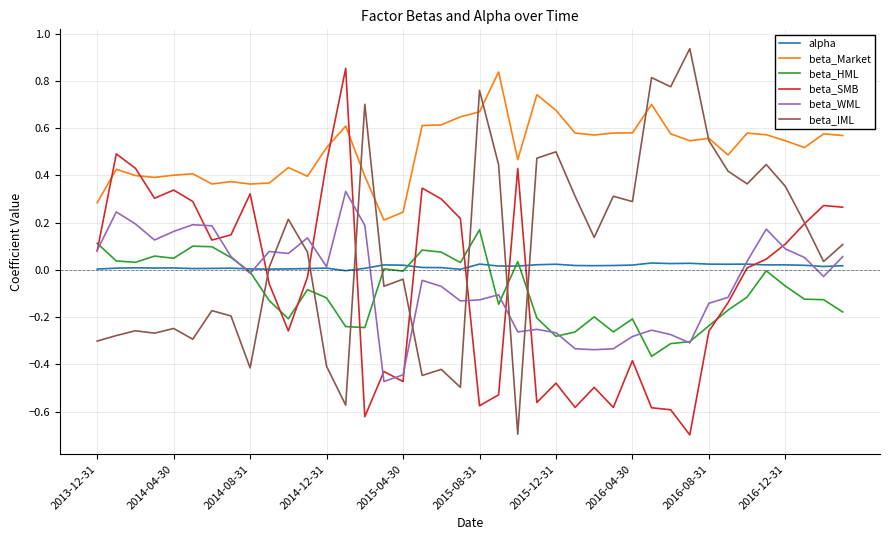

Which series has the largest range (max minus min)?

beta_IML